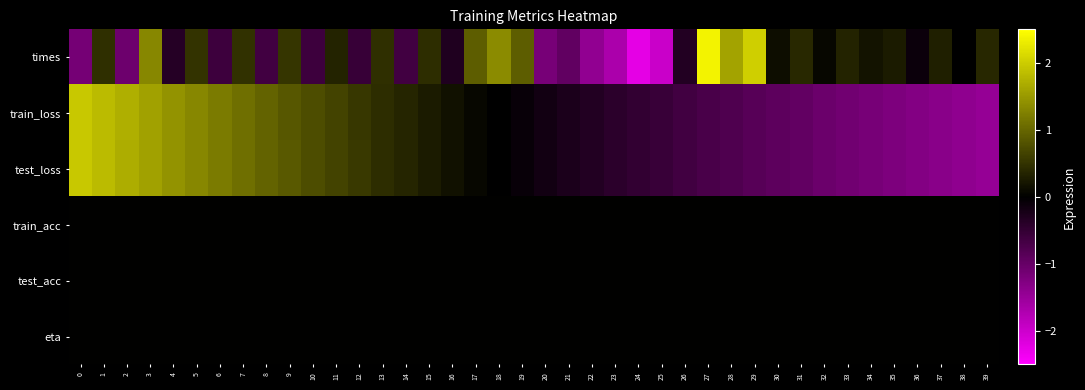

Count the number of data series in this chart.

6